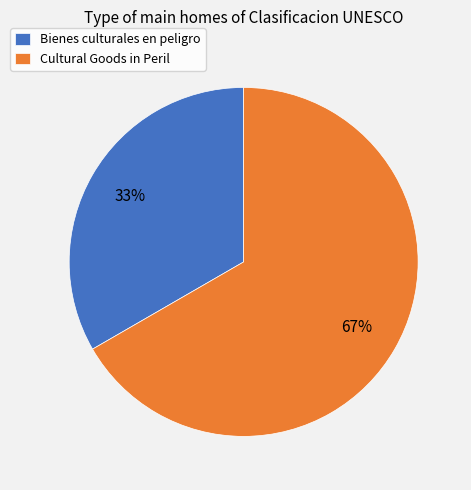

Which category has the biggest portion of the pie?

Cultural Goods in Peril